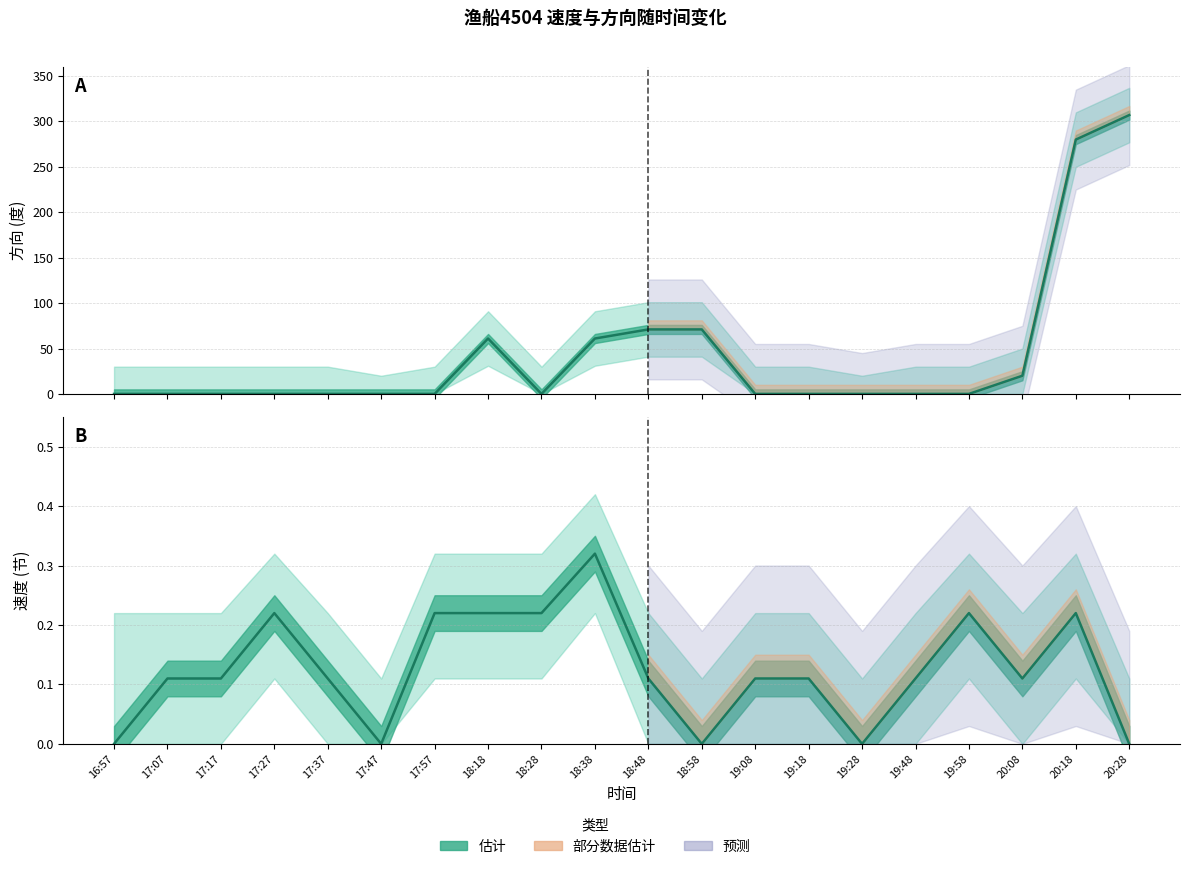

Is it true that 速度 equals 0.0 at 16:57?

True